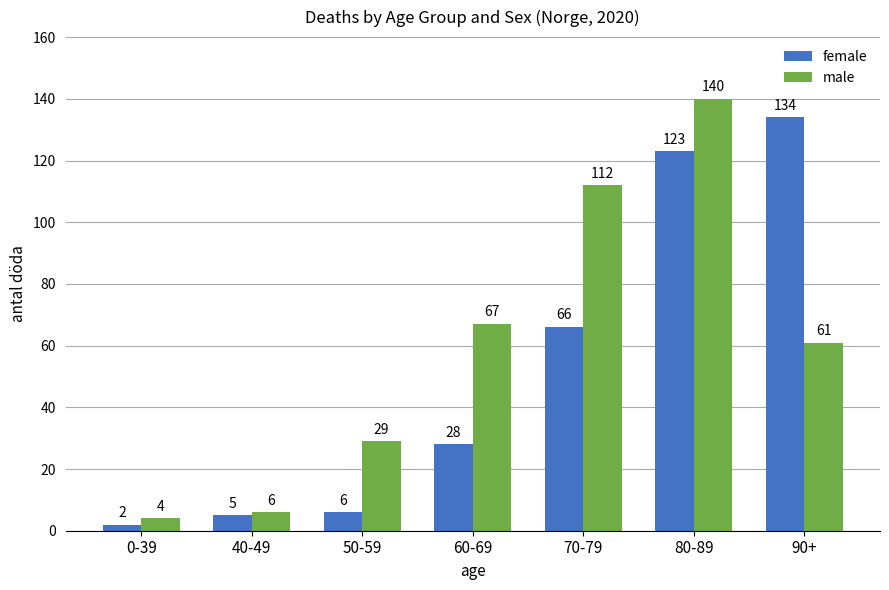

Reading right to left, list all the values displayed in this chart.

female: 134	123	66	28	6	5	2
male: 61	140	112	67	29	6	4